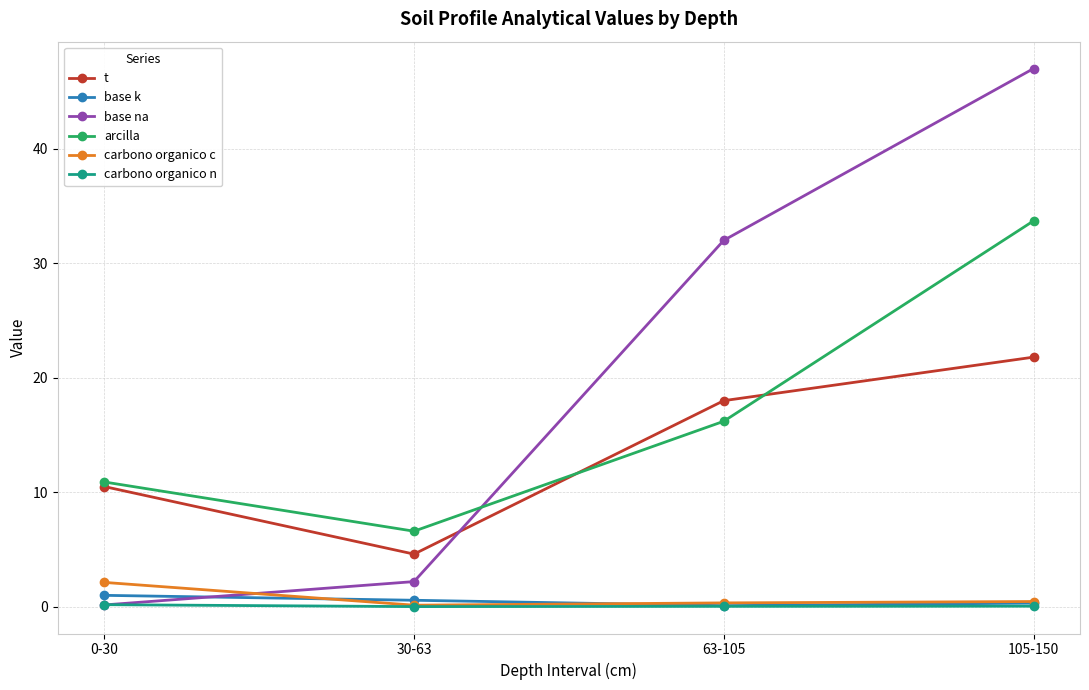

Is it true that base na equals 2.2 at 30-63?

True